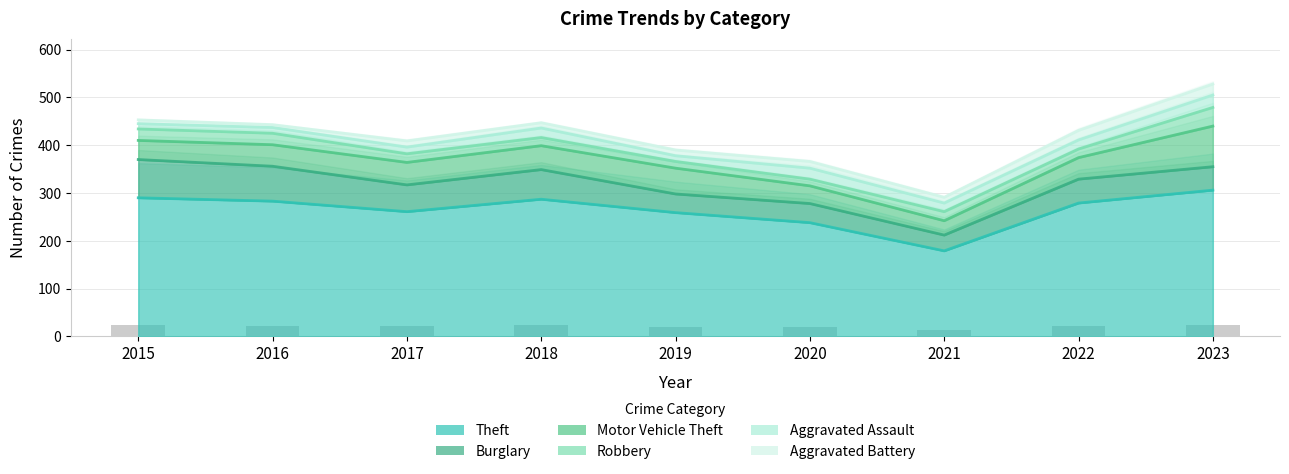

What is the lowest value of the Aggravated Battery series?

6